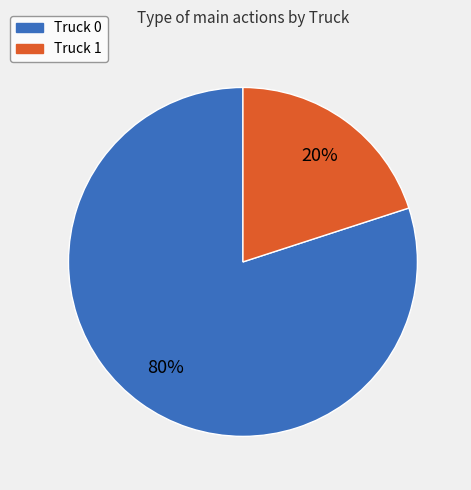

Does Truck 0 represent more than half of the total?

Yes